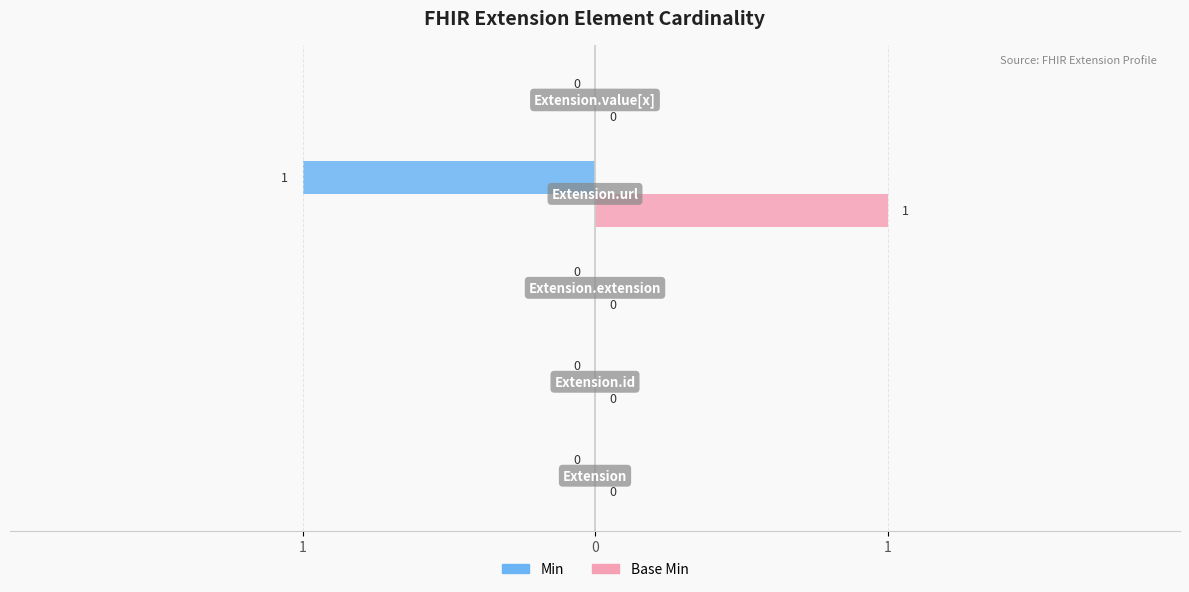

What are all the series names shown in the legend?

Min, Base Min